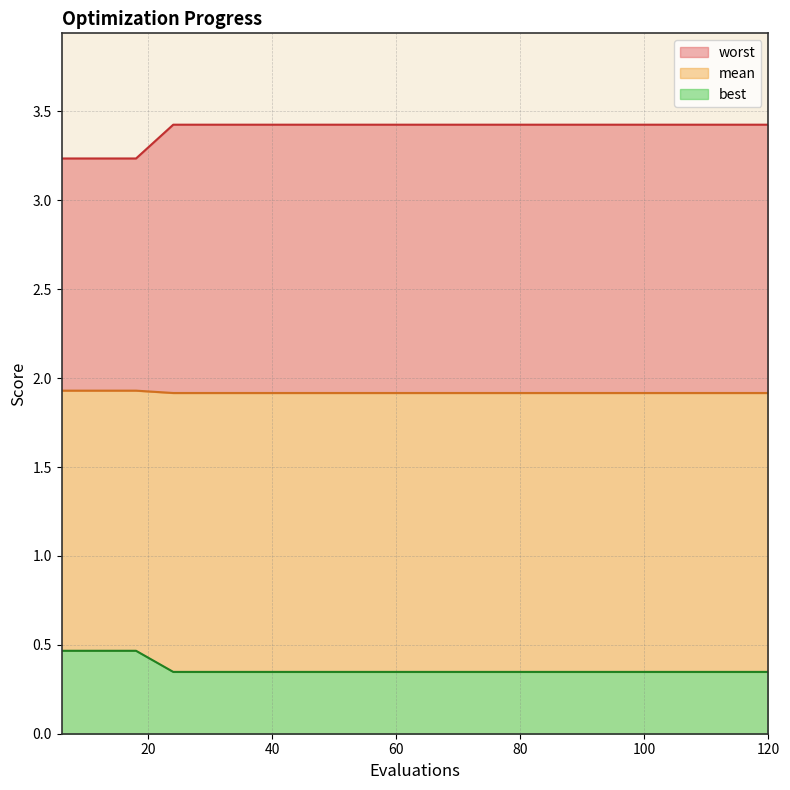

What is the difference between the highest and lowest values at 42?

3.1